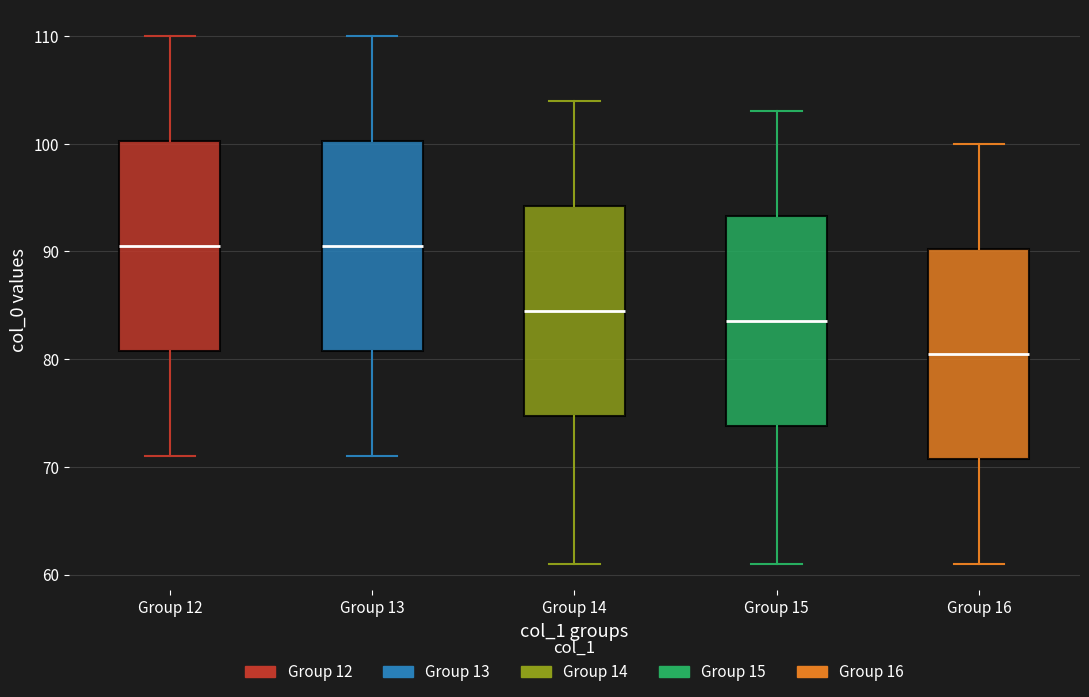

Where does the median line of the box for Group 16 sit on the y-axis? The values are not printed on the chart, so give them approximately, as read against the axis.

81